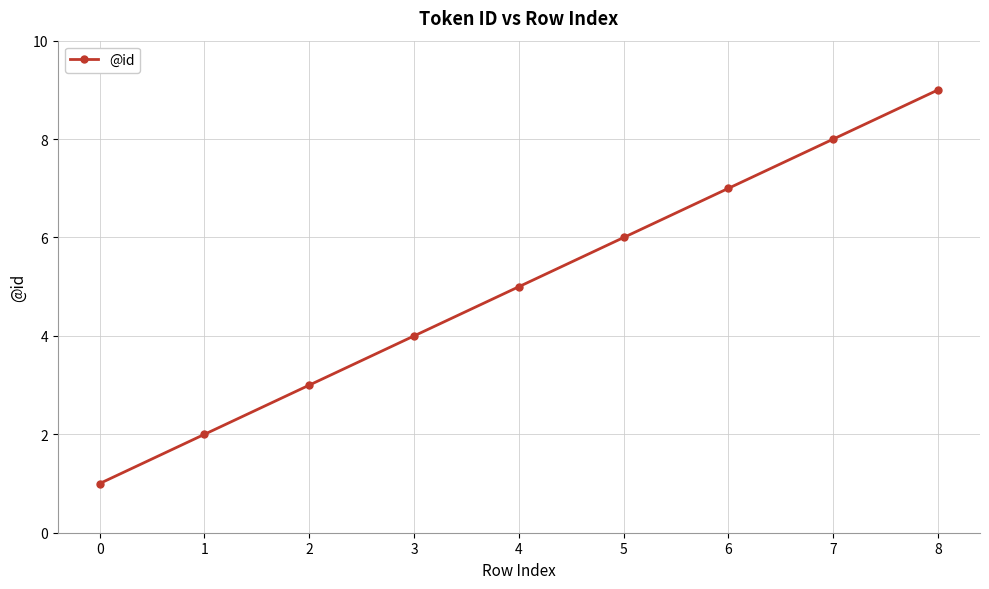

How many values are below 5?

4